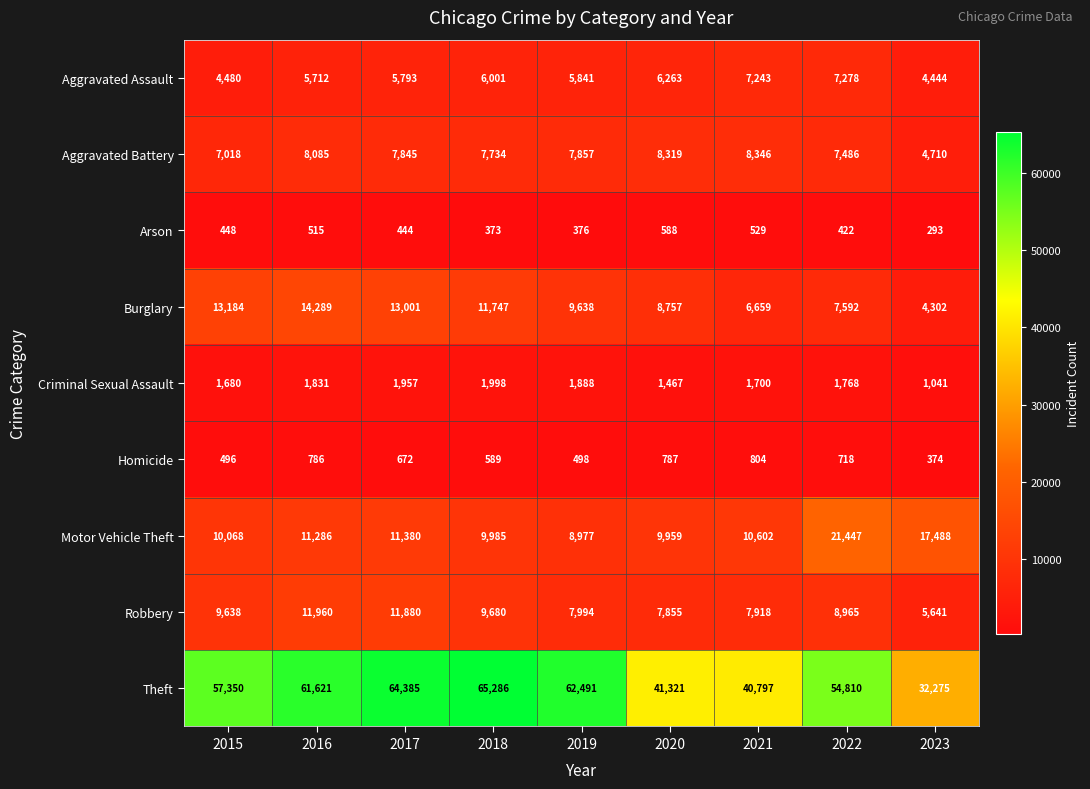

Which category has the lowest value across all series?

2023